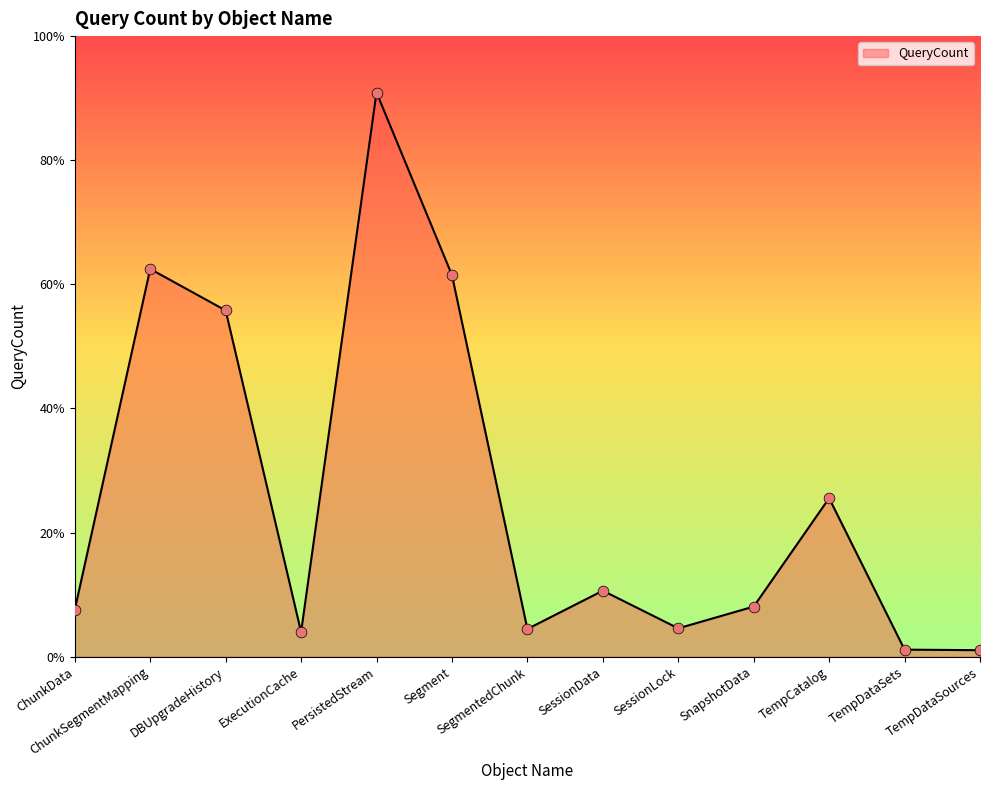

Approximately how many times larger is the value at Segment compared to TempDataSets?

54.6